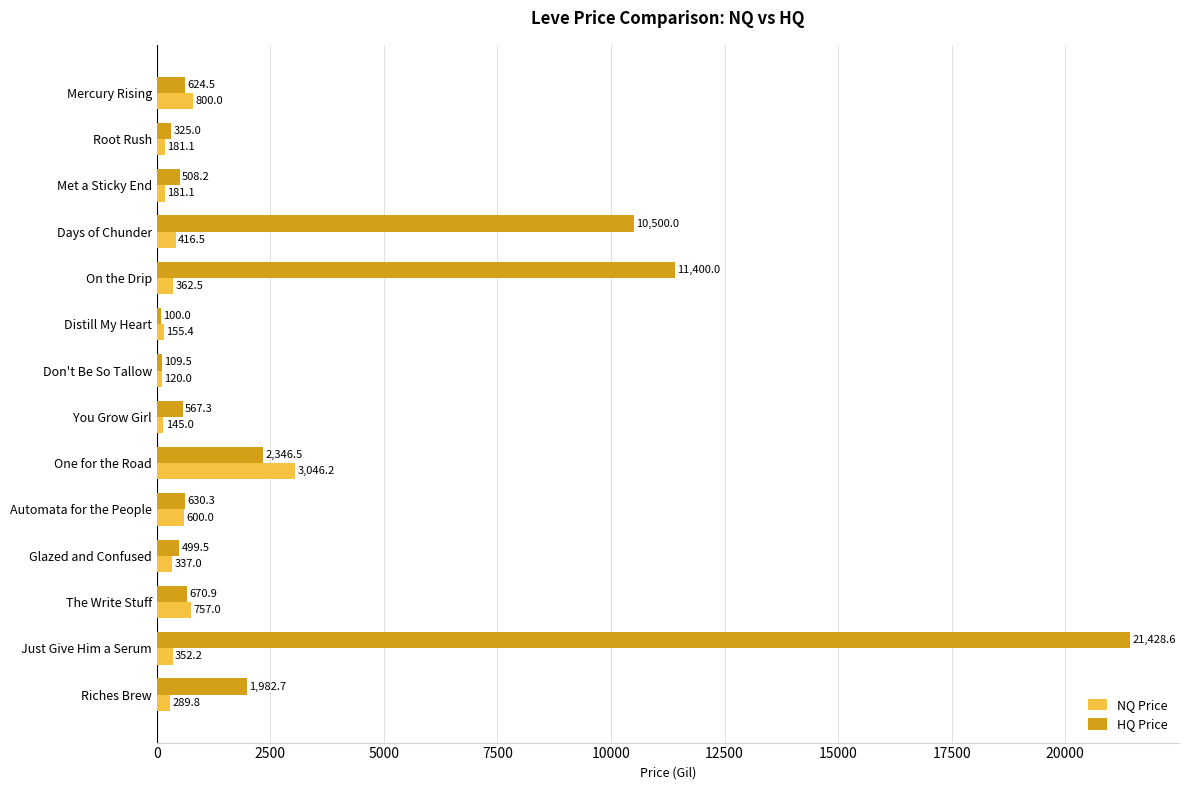

List the labels in order of HQ Price value, largest first.

Just Give Him a Serum, On the Drip, Days of Chunder, One for the Road, Riches Brew, The Write Stuff, Automata for the People, Mercury Rising, You Grow Girl, Met a Sticky End, Glazed and Confused, Root Rush, Don't Be So Tallow, Distill My Heart